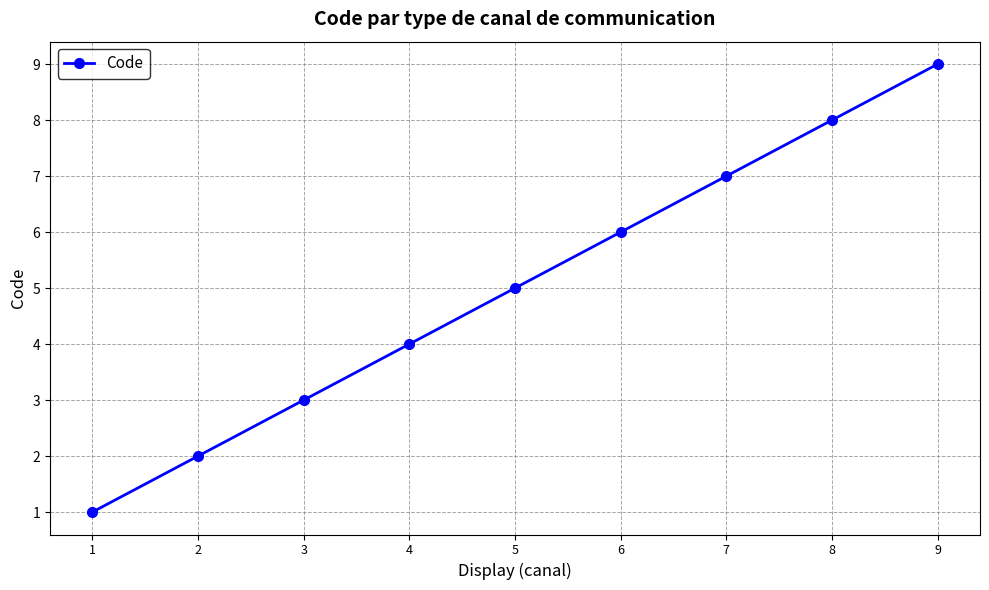

True or false: the data shows 2 at 6.

False